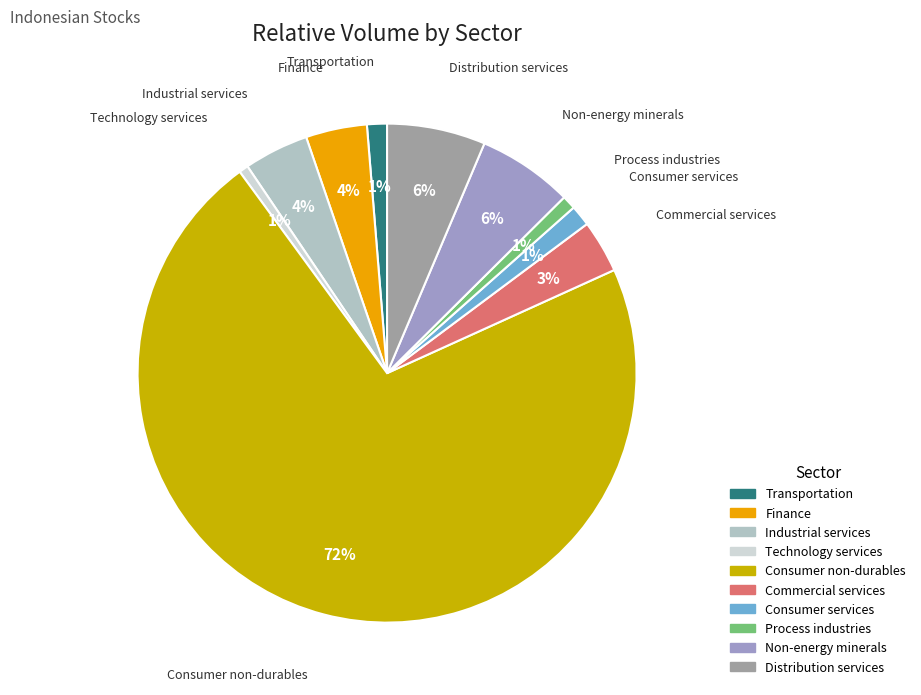

What is the largest slice in the pie chart?

Consumer non-durables